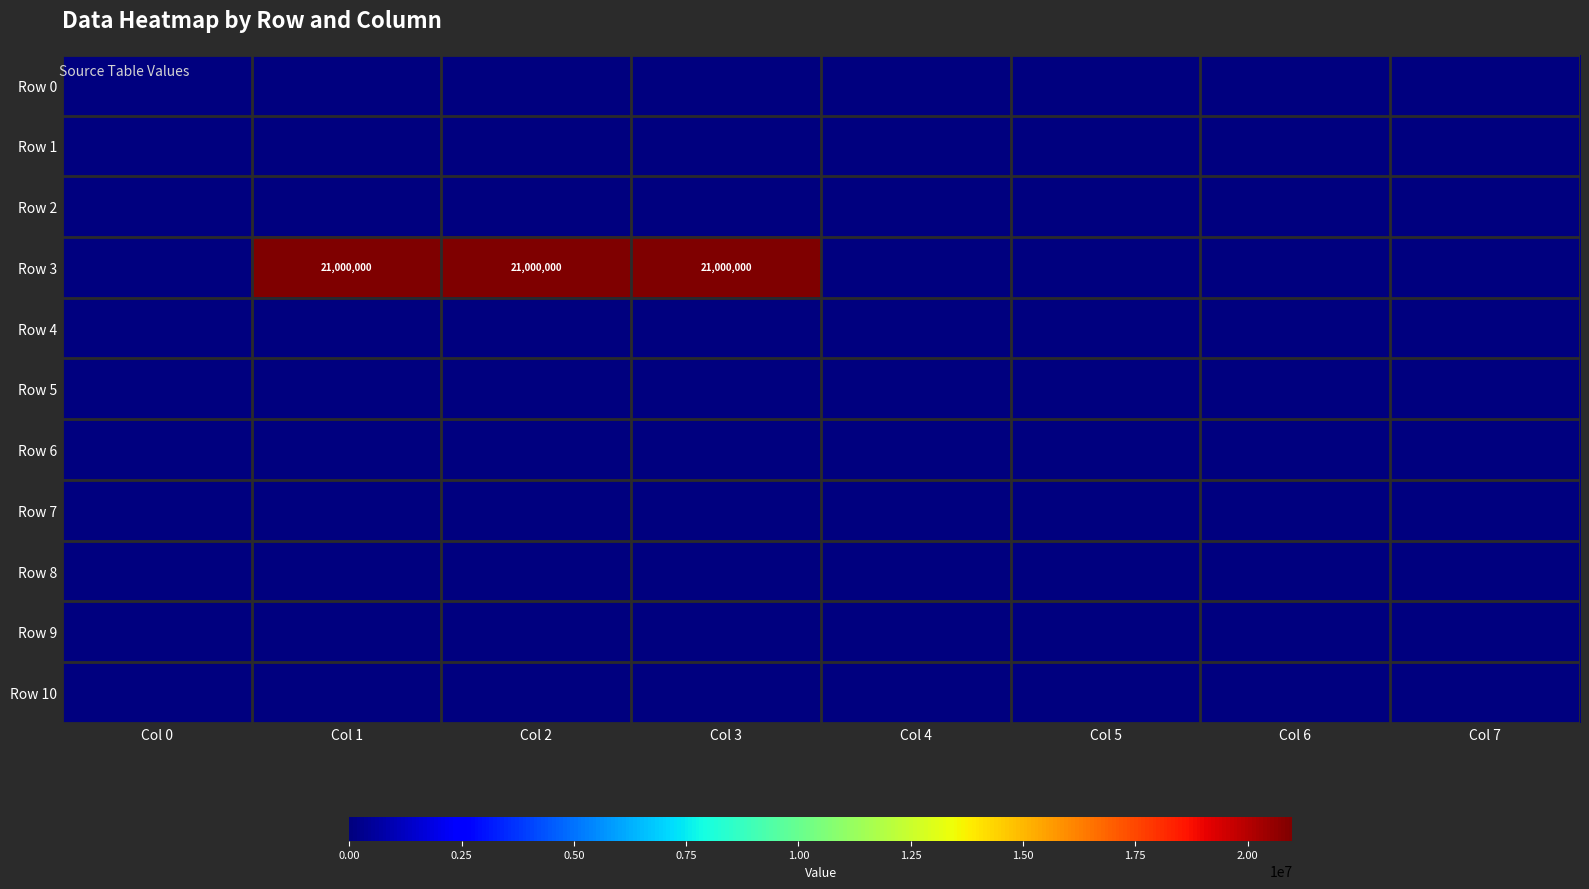

The Row 3 series shows 4761649 at Col 2. True or false?

False